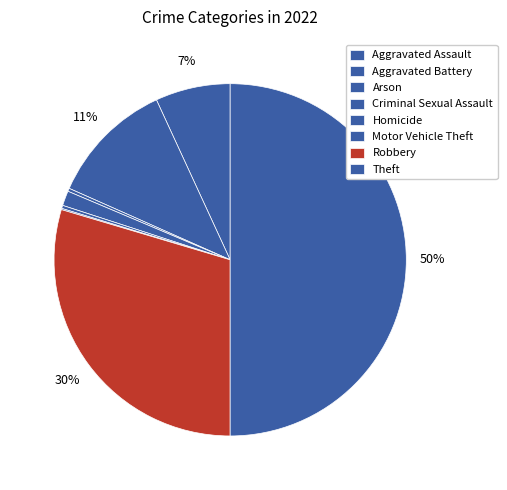

To the nearest percent, what percentage of the pie is Criminal Sexual Assault?

1%